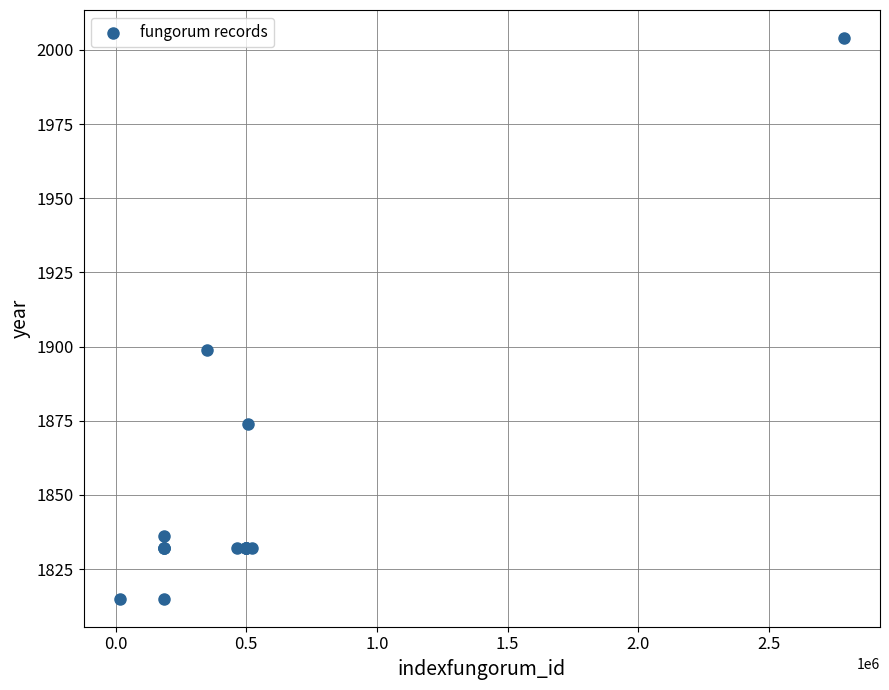

What Y value in the scatter plot is closest to 1909?

1899